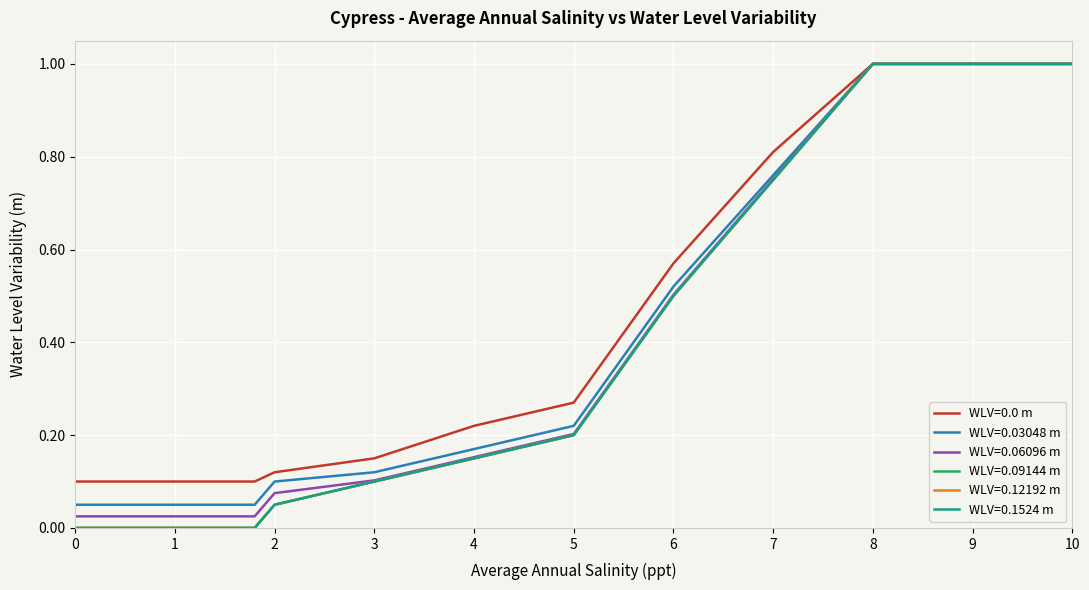

What is the highest value of the WLV=0.06096 m series?

1.0